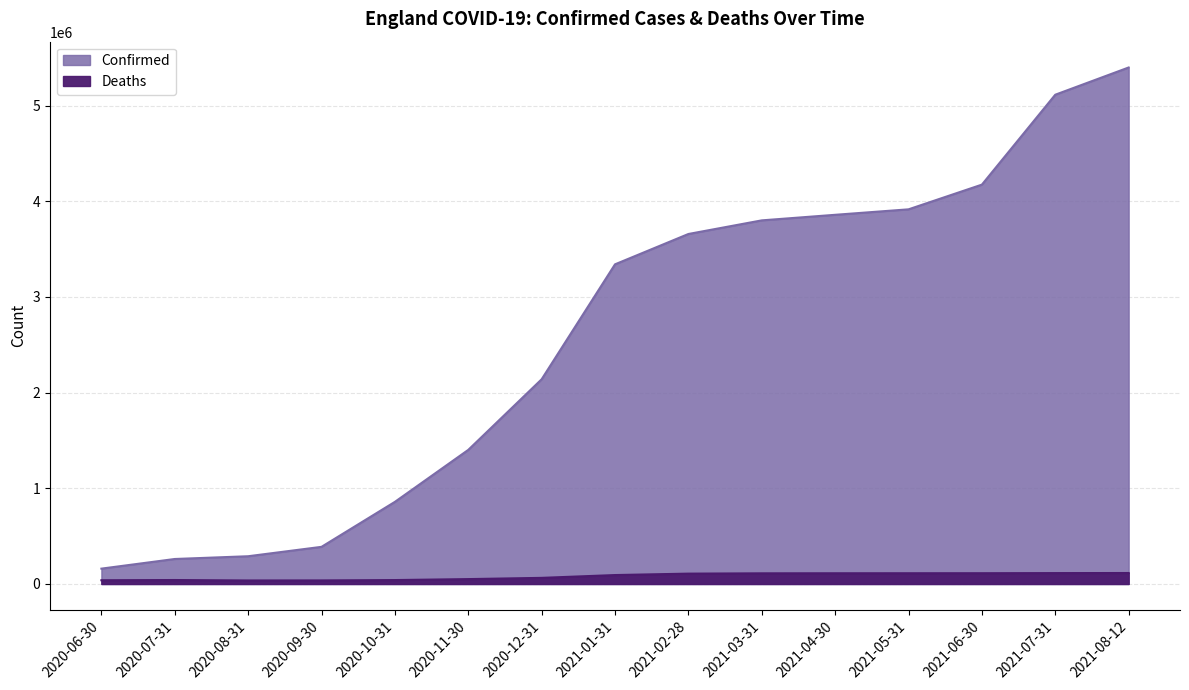

Between 2020-08-31 and 2021-02-28, which is larger?

2021-02-28